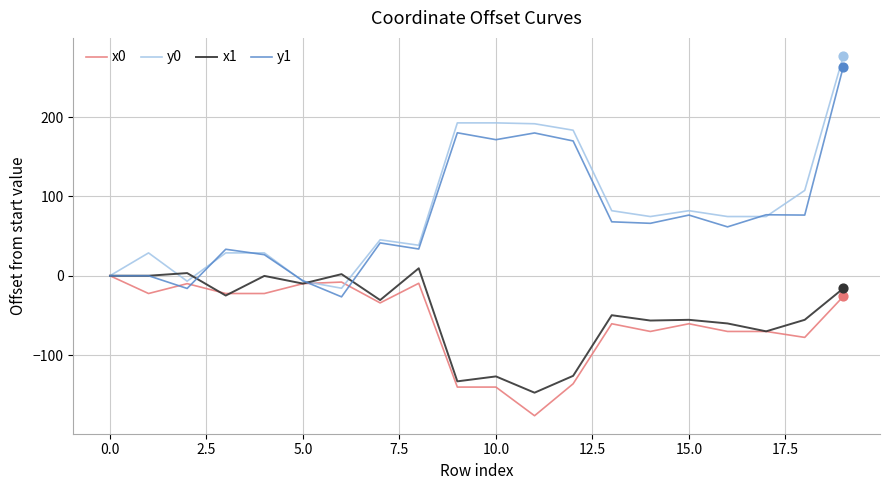

Which series has the largest total across all categories?

y0